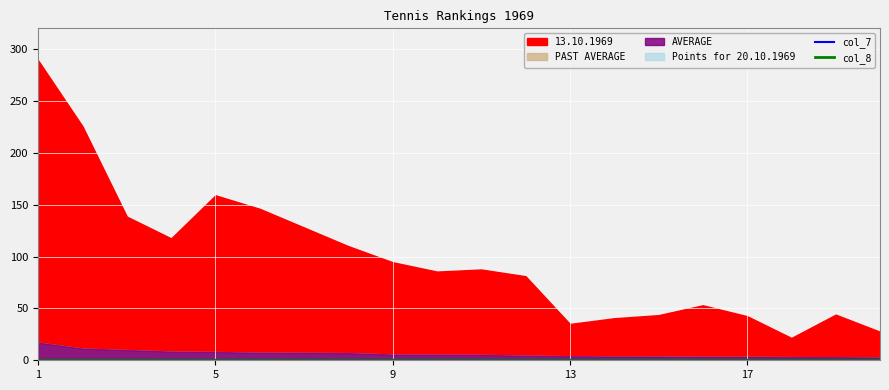

Read the AVERAGE value at 6.

7.3